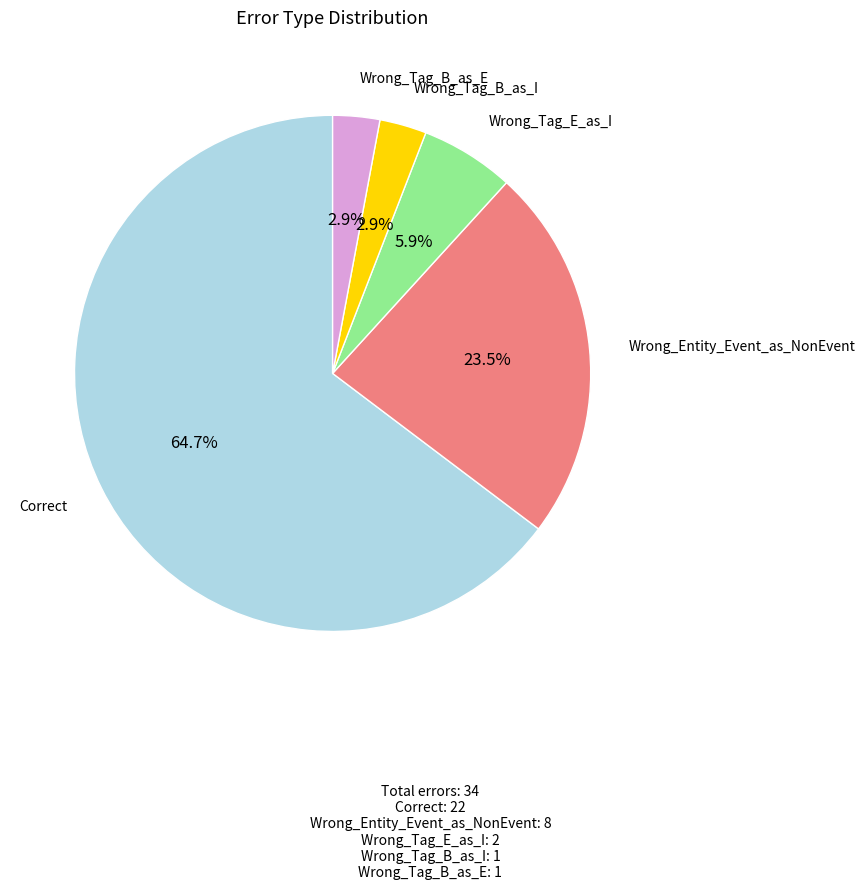

Which has a higher value, Wrong_Tag_B_as_I or Wrong_Entity_Event_as_NonEvent?

Wrong_Entity_Event_as_NonEvent